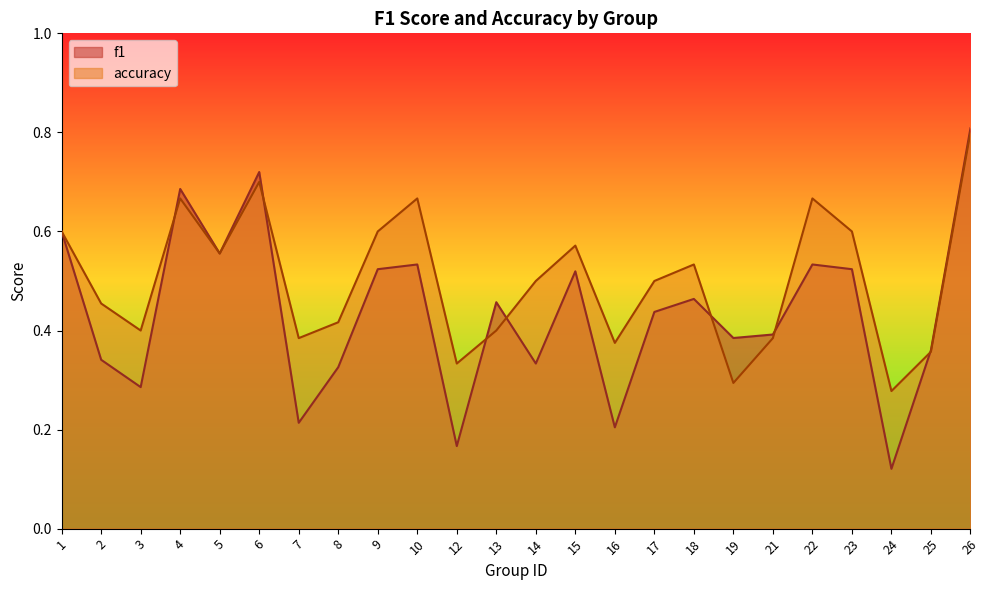

What is the value of the f1 point at the 14th from the left?

0.5